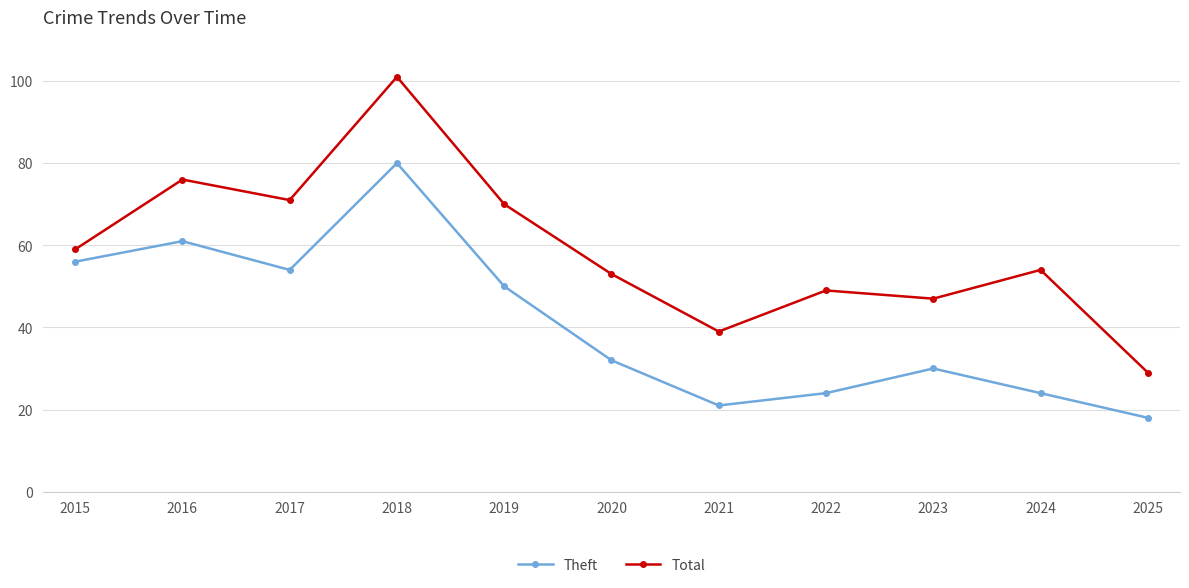

Rank the series by their maximum value, from highest to lowest.

Total, Theft